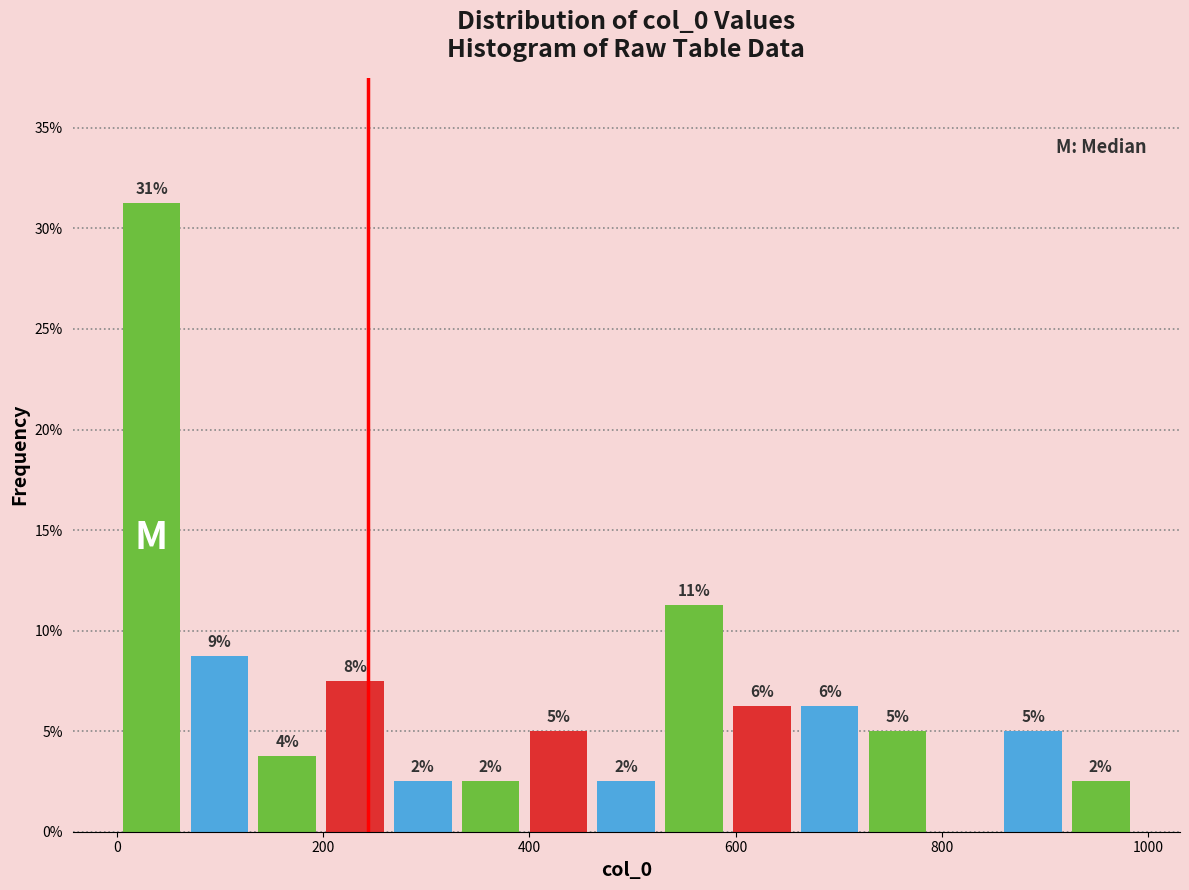

Read against the x-axis, roughly where is the centre of the tallest bar?

40